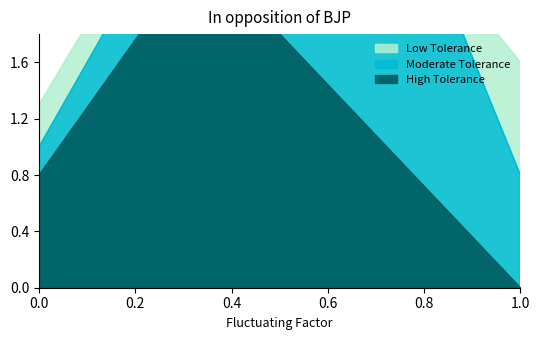

Rank the series at 1 from highest to lowest value.

Low Tolerance, Moderate Tolerance, High Tolerance